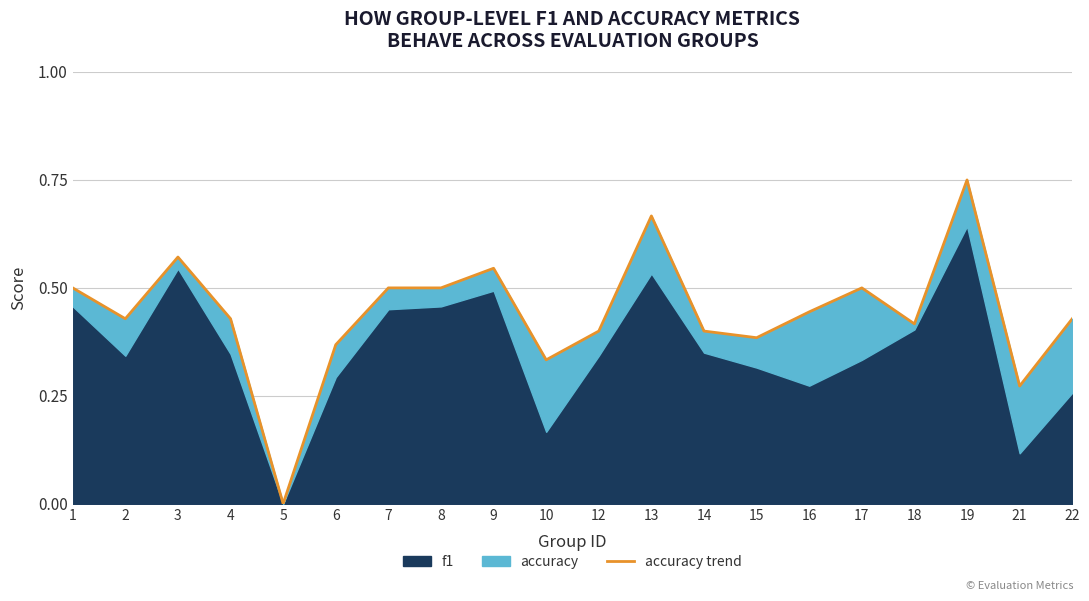

The chart shows a value of 0.4 at 6. True or false?

True